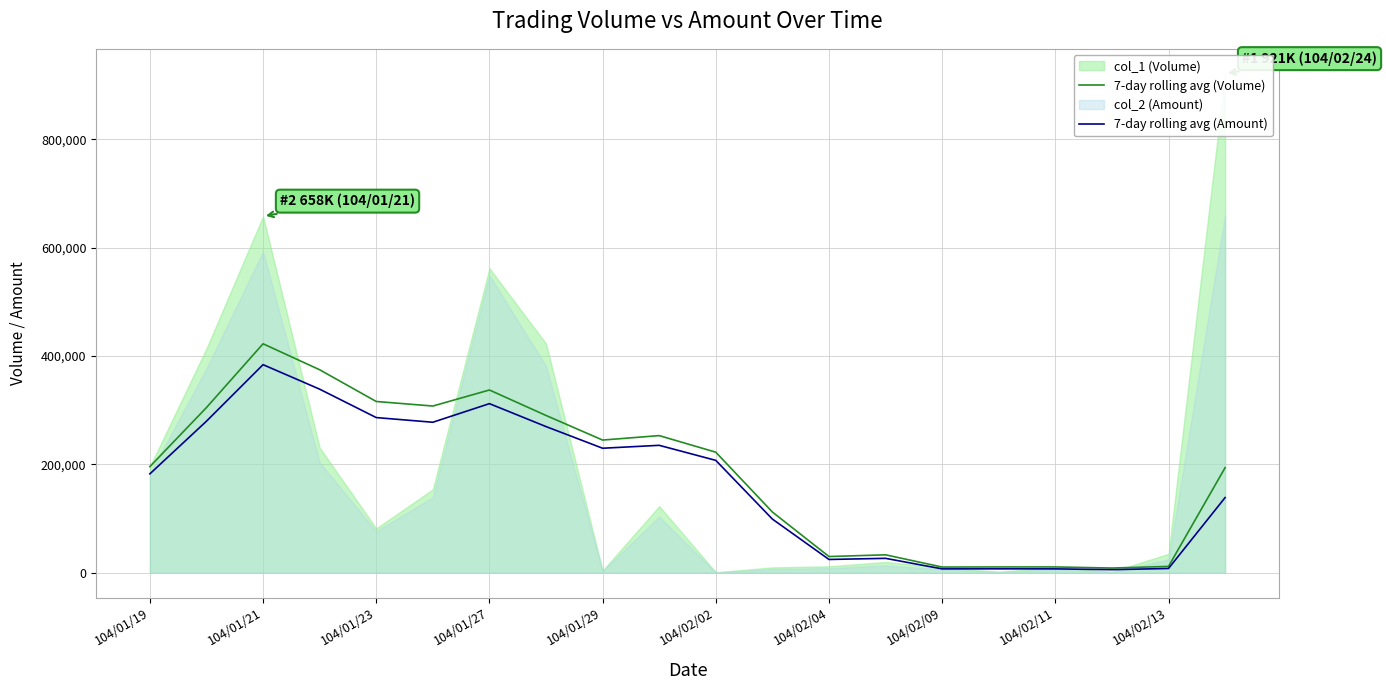

The value of 7-day rolling avg (Amount) at 104/01/19 is 121977.2. True or false?

False